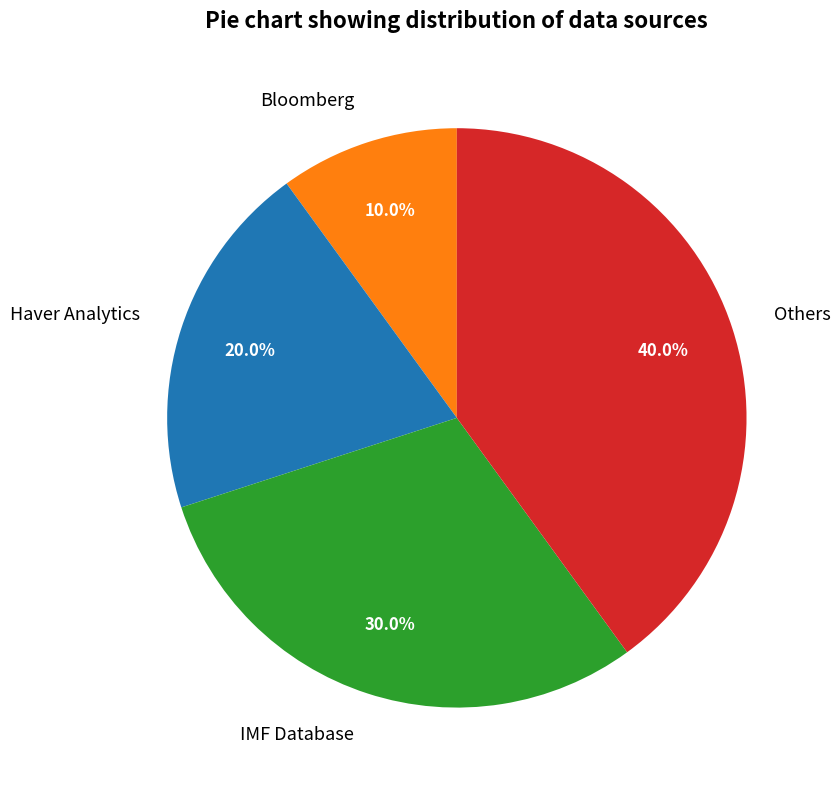

To the nearest percent, what percentage of the pie is Haver Analytics?

20%